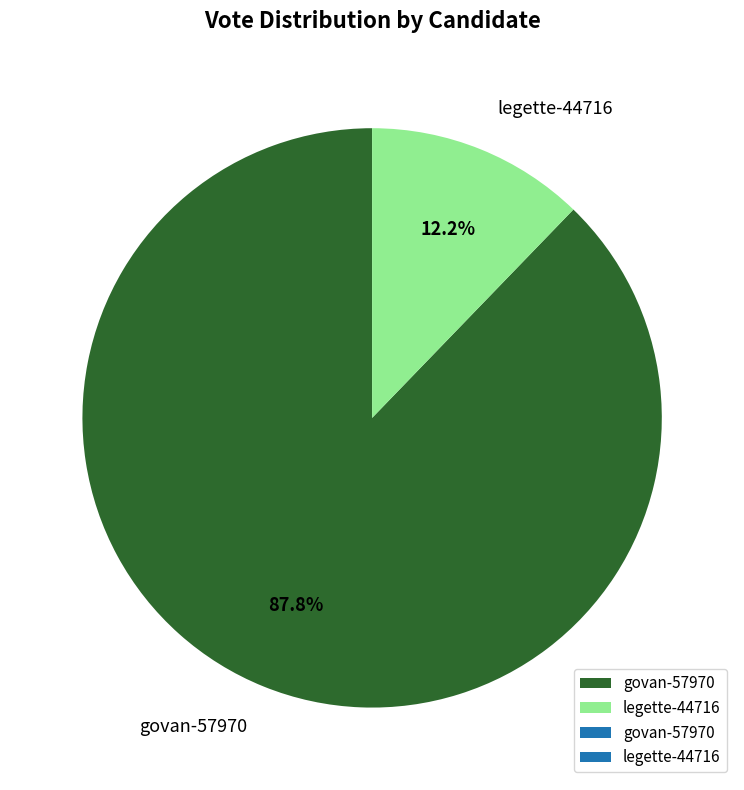

Rank the categories by value from highest to lowest.

govan-57970, legette-44716